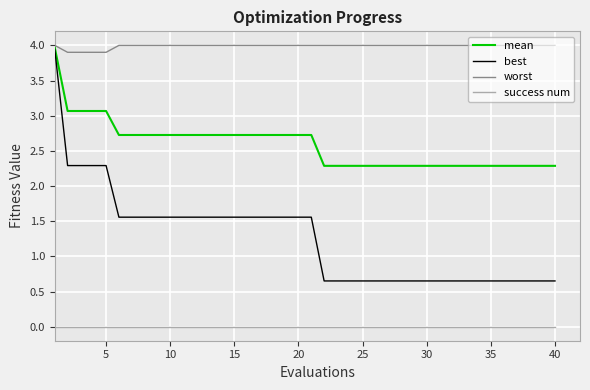

What is the greatest value displayed?

4.0